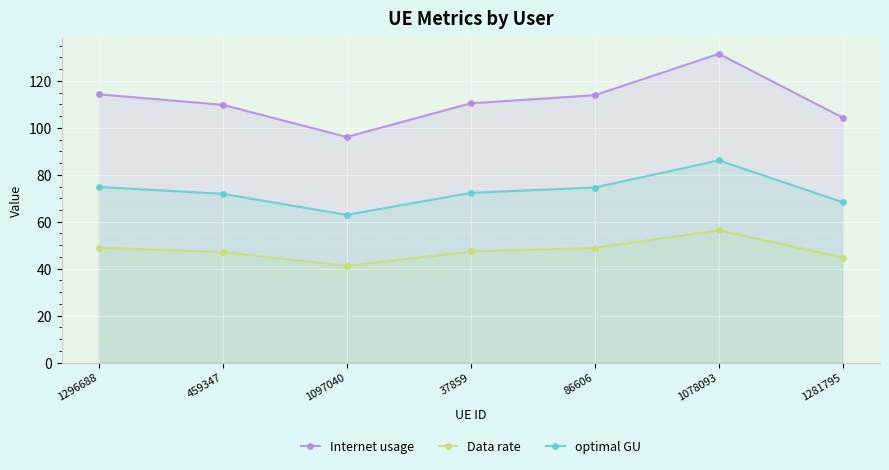

Rank the series by their average value, from lowest to highest.

Data rate, optimal GU, Internet usage